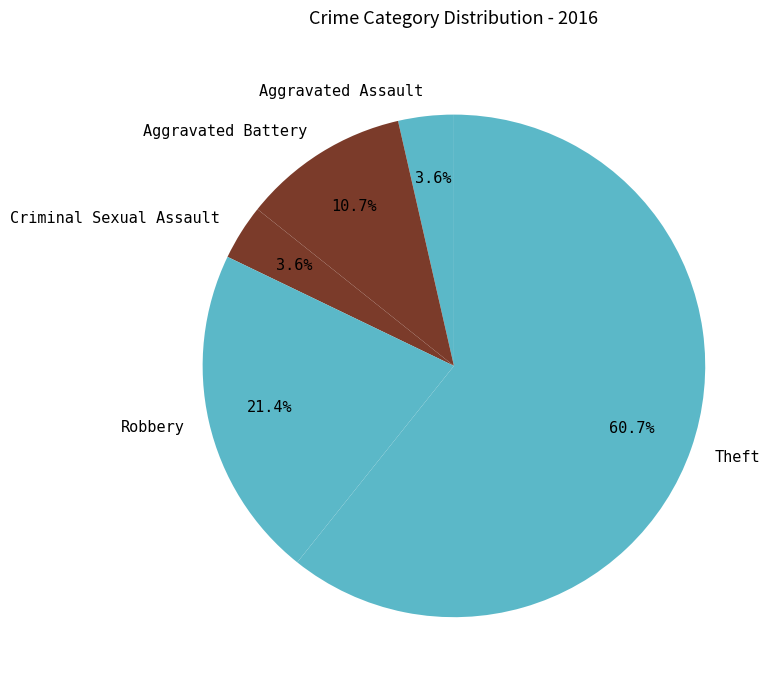

Count the number of slices in the pie.

5